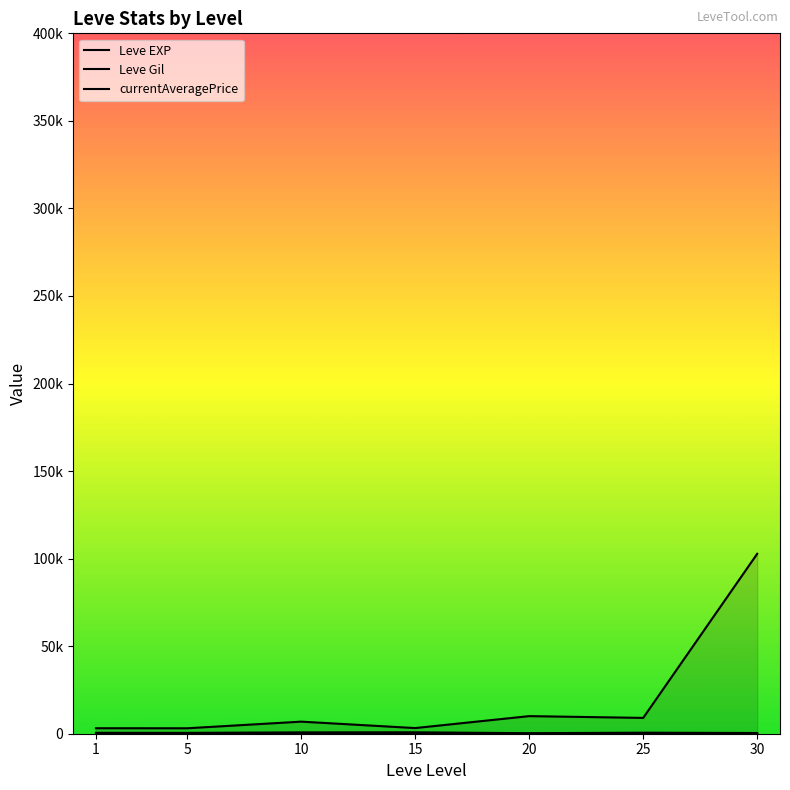

Rank the series by their maximum value, from lowest to highest.

Leve EXP, Leve Gil, currentAveragePrice